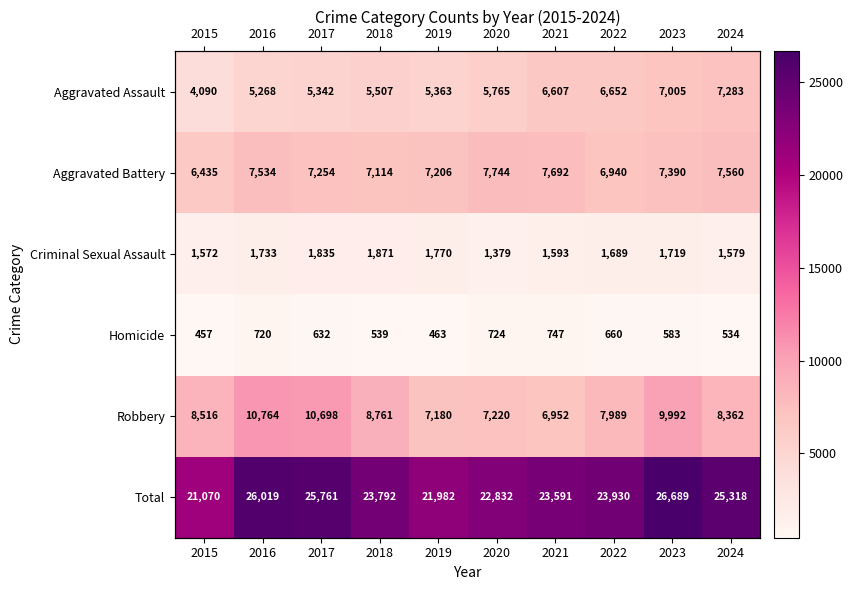

What is the sum of all Homicide values?

6059